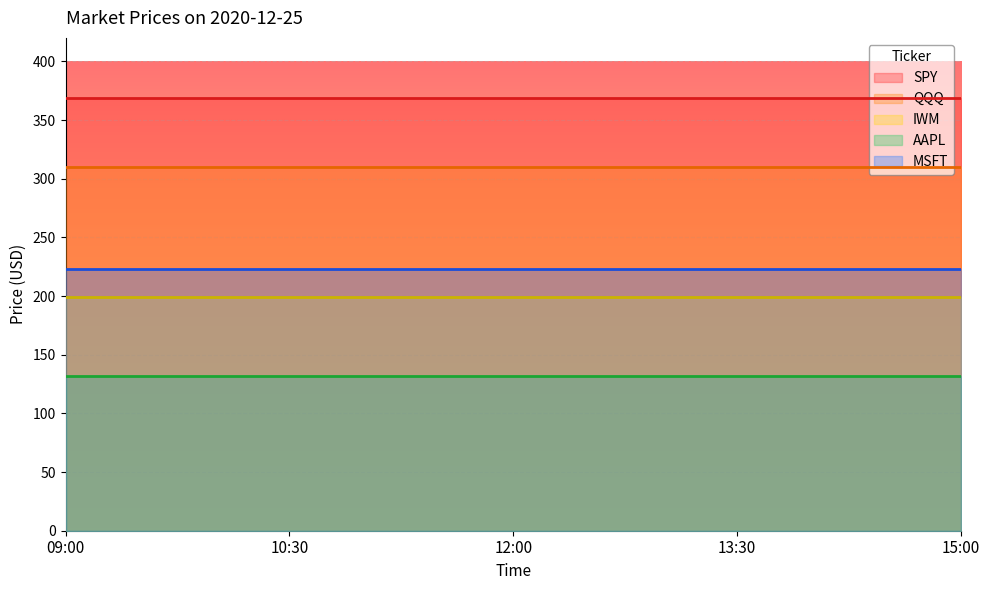

Reading left to right, transcribe all the data shown in this chart.

SPY: 09:00=369.0	10:30=369.0	12:00=369.0	13:30=369.0	15:00=369.0
QQQ: 09:00=309.6	10:30=309.6	12:00=309.6	13:30=309.6	15:00=309.6
IWM: 09:00=199.0	10:30=199.0	12:00=199.0	13:30=199.0	15:00=199.0
AAPL: 09:00=132.0	10:30=132.0	12:00=132.0	13:30=132.0	15:00=132.0
MSFT: 09:00=222.8	10:30=222.8	12:00=222.8	13:30=222.8	15:00=222.8